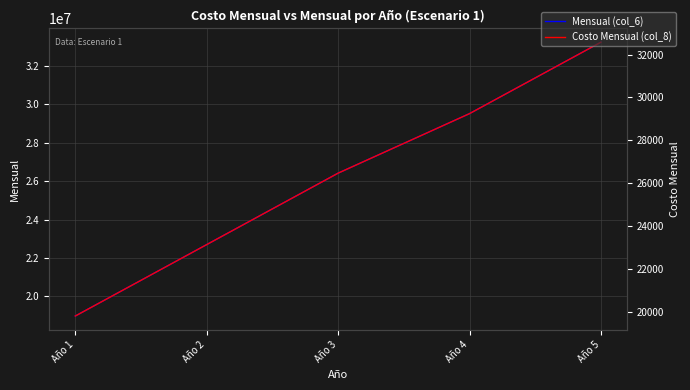

Is the value of Costo Mensual (col_8) at Año 1 greater than the value of Mensual (col_6) at Año 5?

No